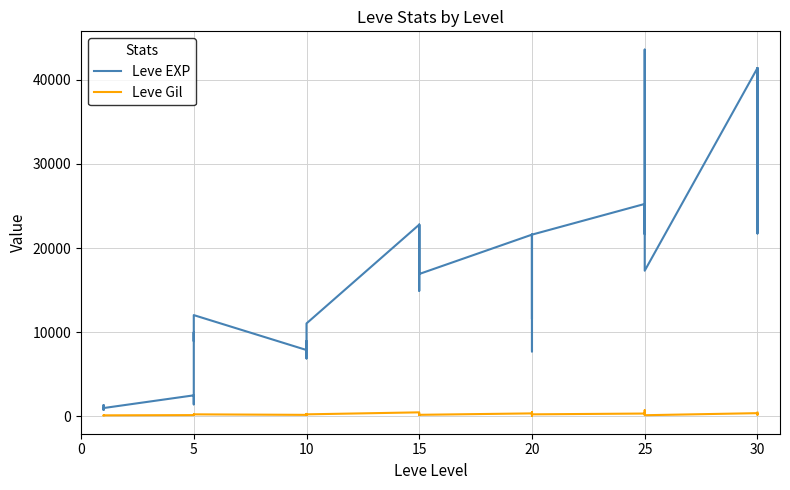

Between 29 and 14, which is larger?

29